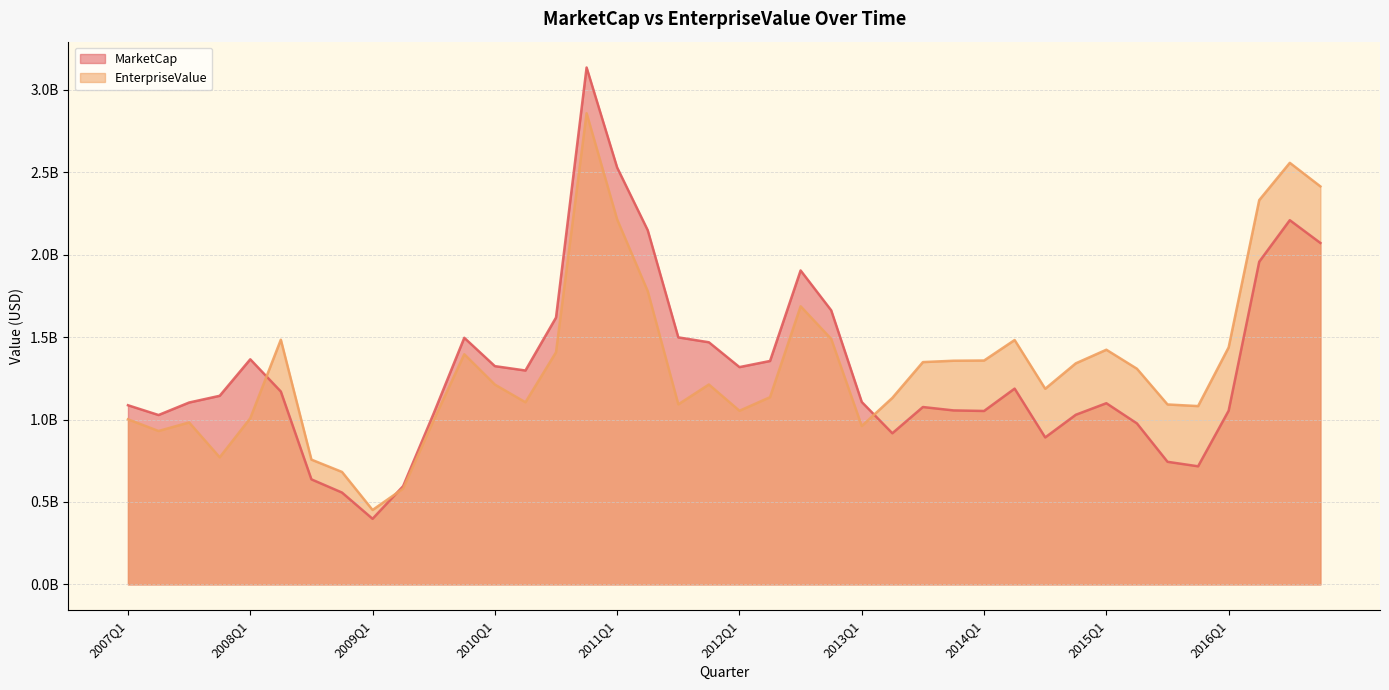

True or false: MarketCap and EnterpriseValue cross at least once.

True